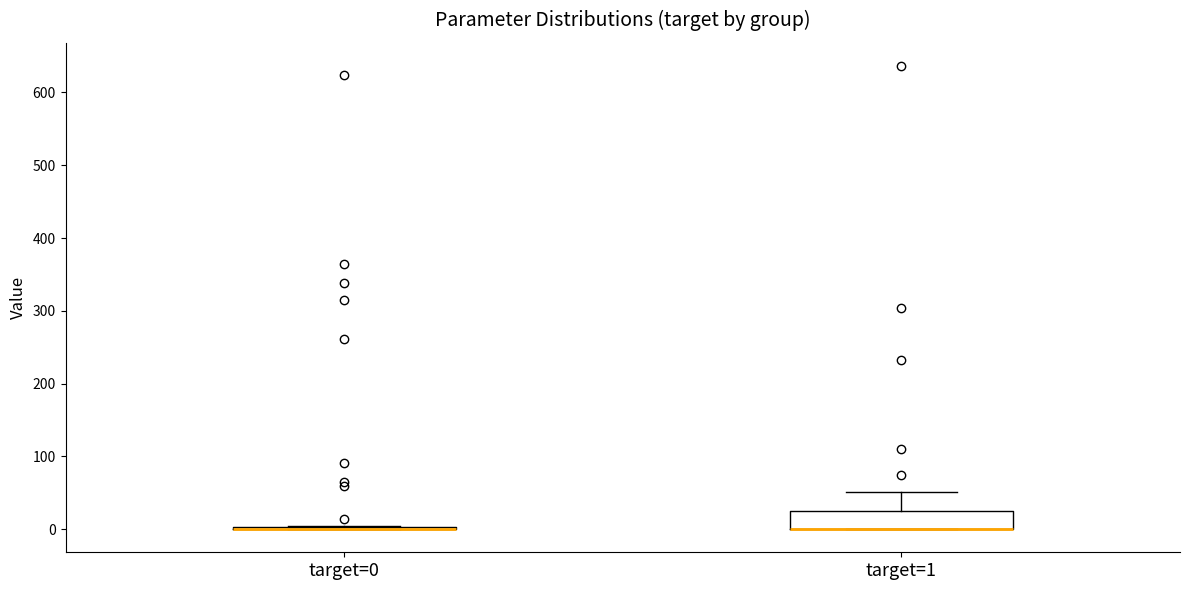

Which box is the tallest, from its lower edge to its upper edge?

target=1